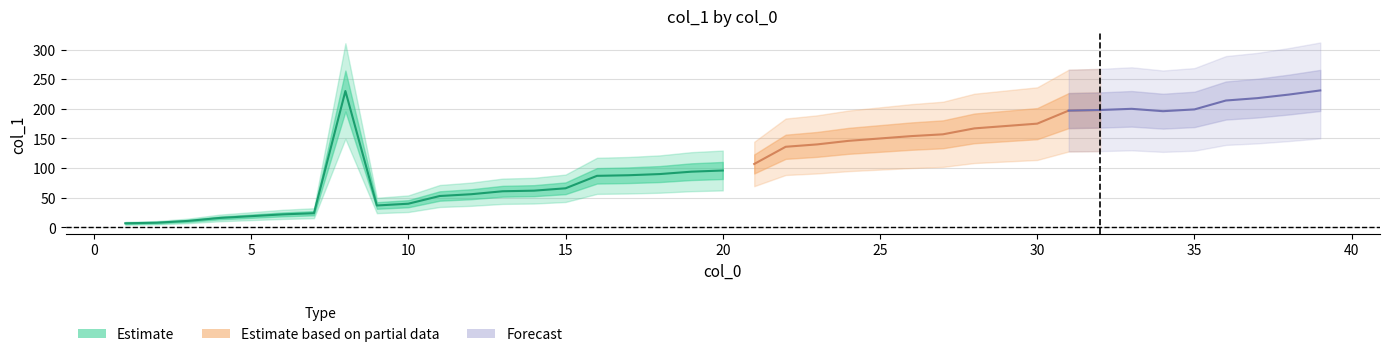

Is it true that the value at 19 is 90?

True